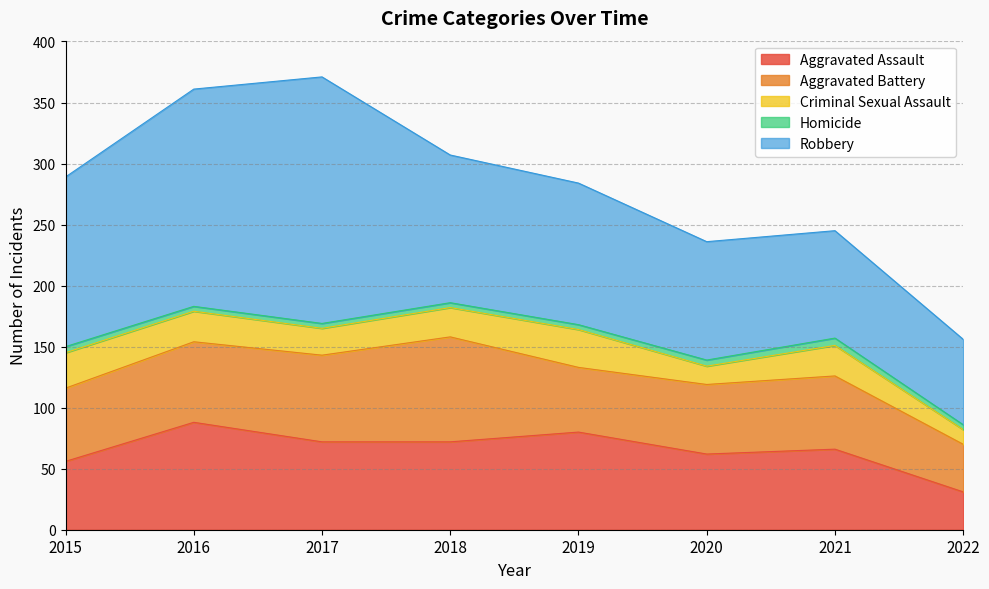

Count the number of data series in this chart.

5